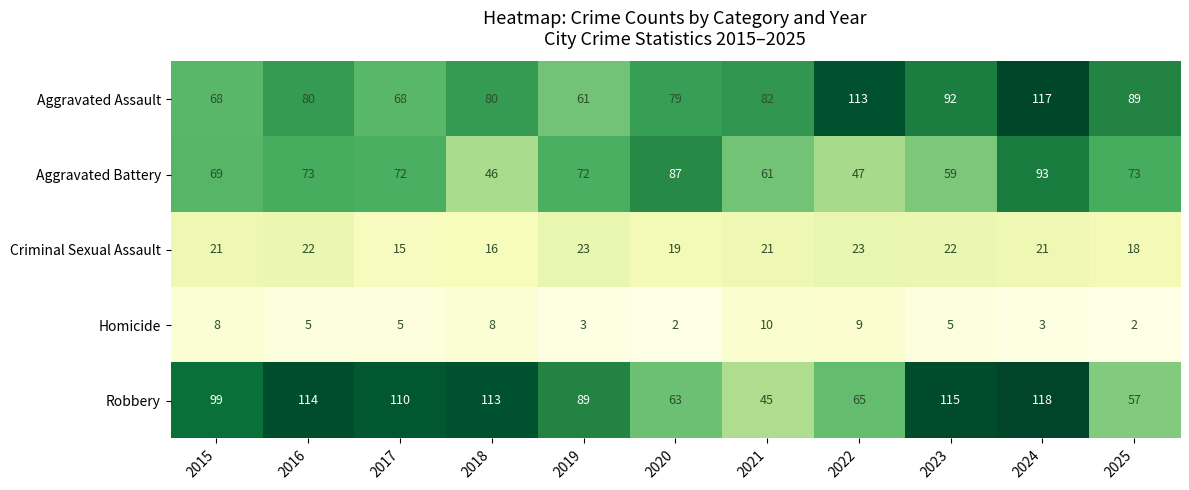

What is the greatest value displayed?

118